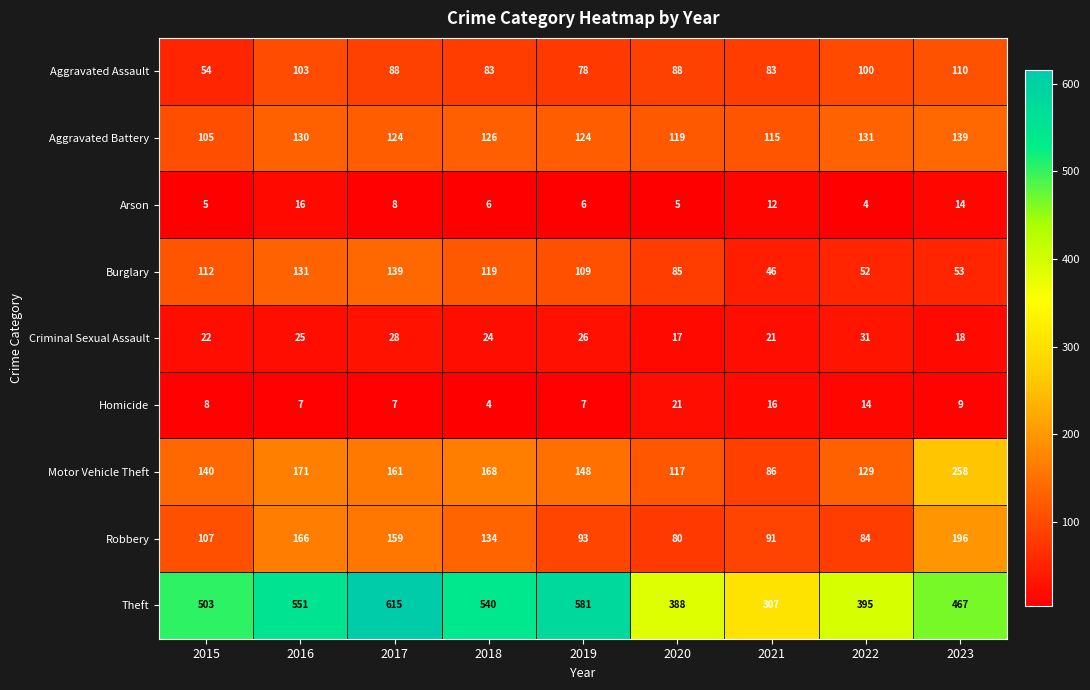

True or false: Theft has a value of 180 at 2019.

False